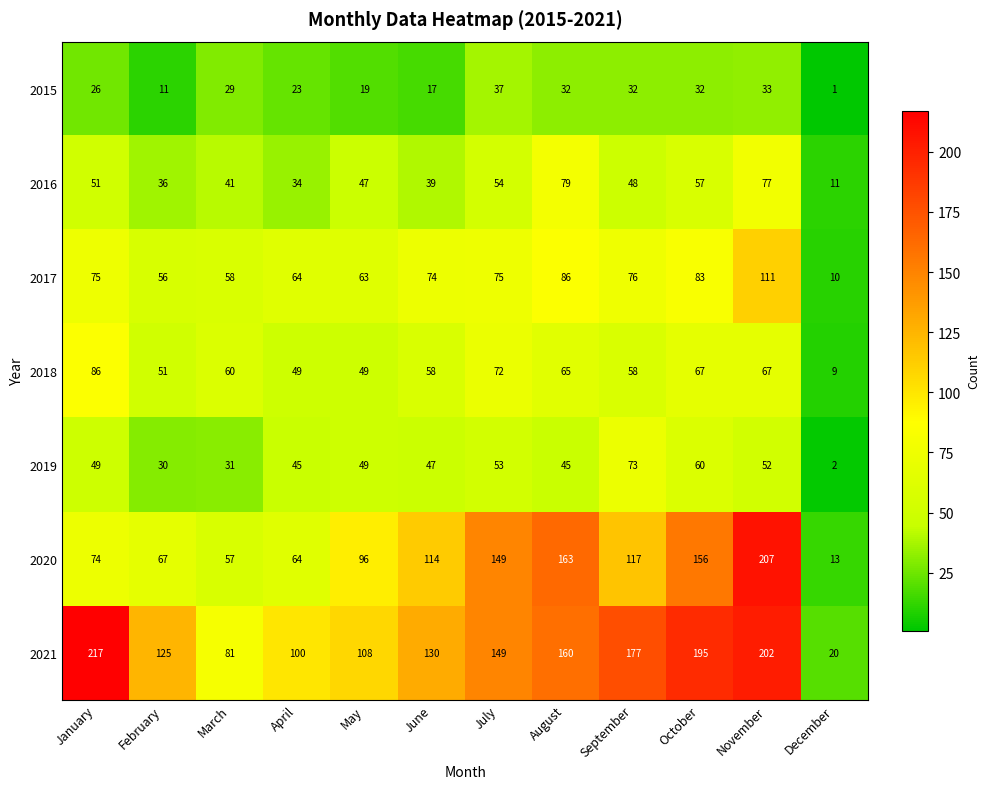

What is the spread (max minus min) of values at November?

174